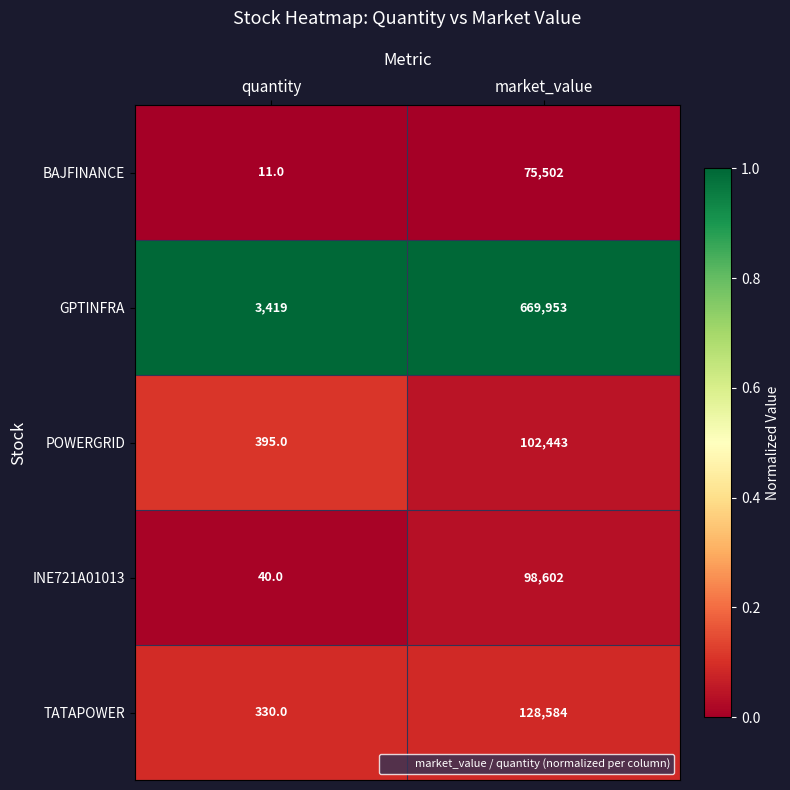

What is the sum of the GPTINFRA values at market_value and quantity?

673372